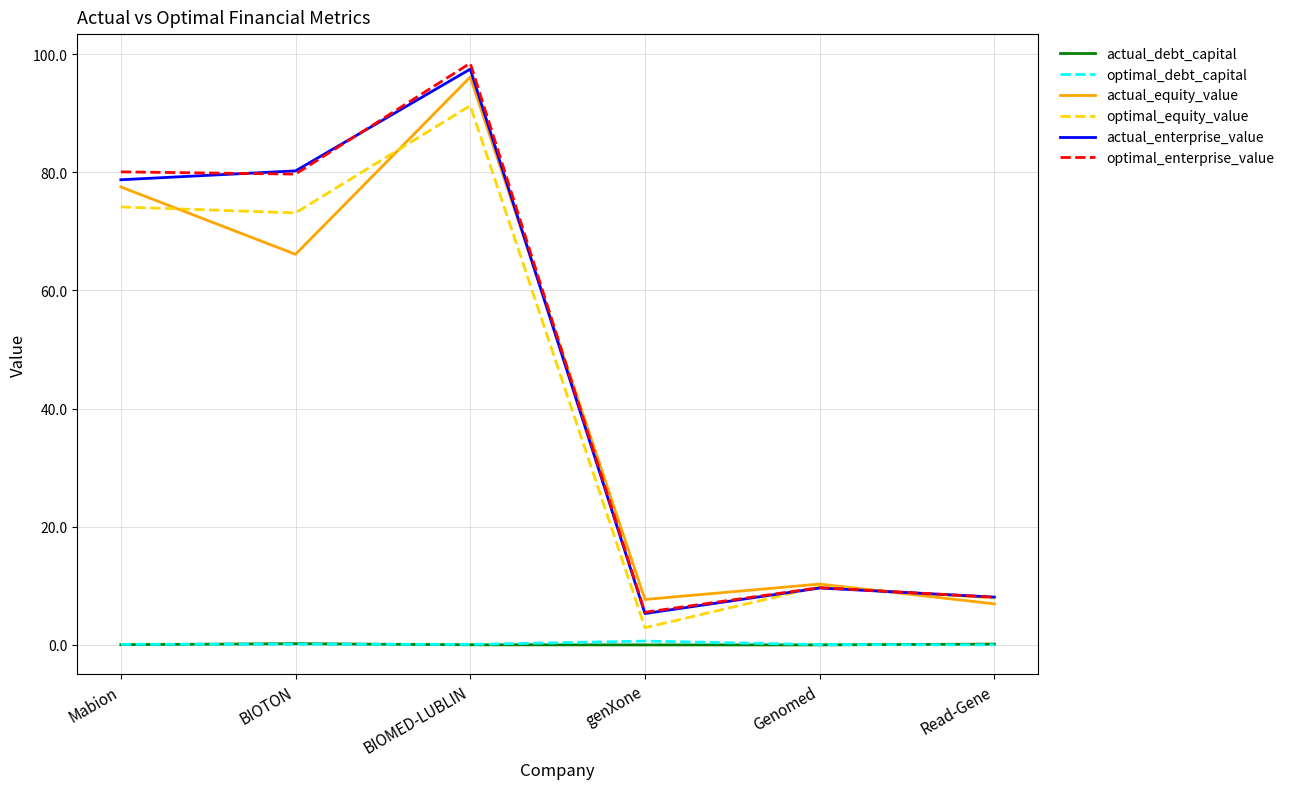

Is the value of actual_equity_value at BIOMED-LUBLIN greater than the value of actual_debt_capital at Genomed?

Yes